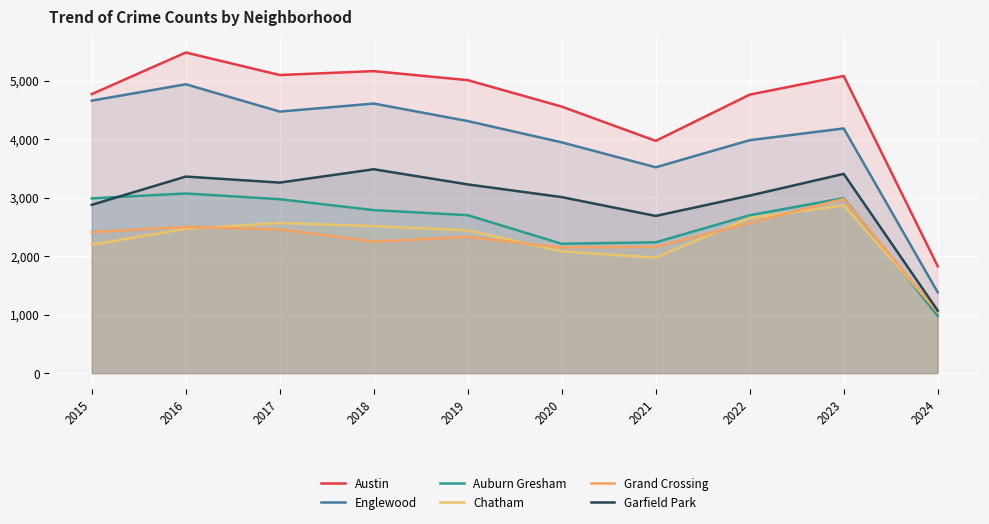

Reading right to left, list all the values displayed in this chart.

Austin: 2024=1827	2023=5080	2022=4761	2021=3970	2020=4556	2019=5008	2018=5163	2017=5096	2016=5481	2015=4770
Englewood: 2024=1382	2023=4183	2022=3982	2021=3519	2020=3945	2019=4309	2018=4608	2017=4471	2016=4938	2015=4658
Auburn Gresham: 2024=979	2023=2992	2022=2699	2021=2237	2020=2211	2019=2700	2018=2787	2017=2973	2016=3071	2015=2987
Chatham: 2024=1051	2023=2869	2022=2651	2021=1974	2020=2081	2019=2441	2018=2513	2017=2566	2016=2467	2015=2195
Grand Crossing: 2024=1041	2023=2979	2022=2566	2021=2160	2020=2149	2019=2328	2018=2249	2017=2456	2016=2500	2015=2413
Garfield Park: 2024=1069	2023=3406	2022=3035	2021=2687	2020=3009	2019=3226	2018=3485	2017=3257	2016=3360	2015=2877